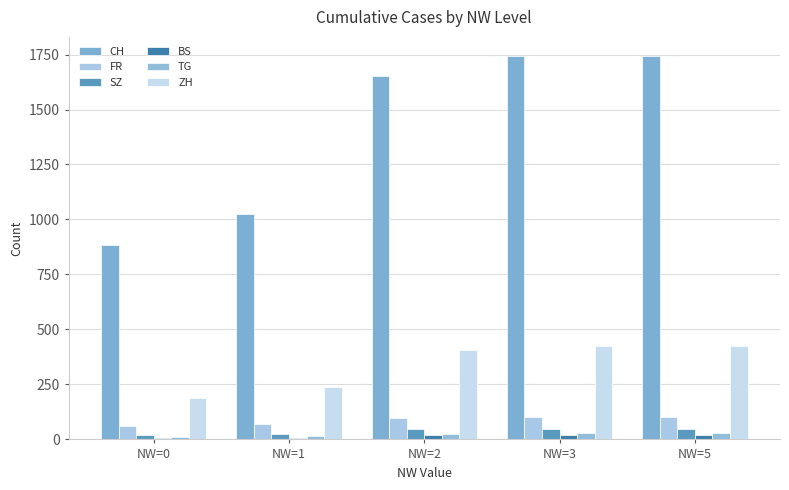

Read the ZH value at NW=3.

424